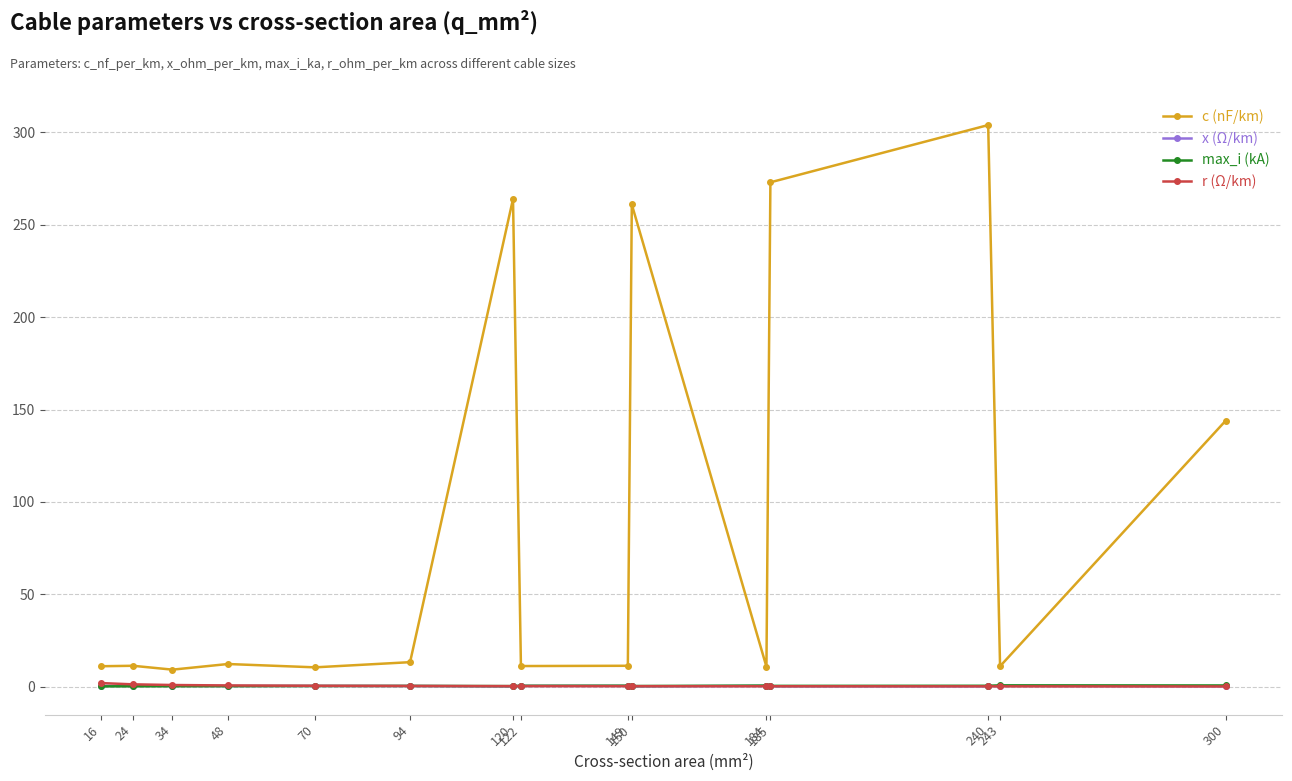

Which series has the largest range (max minus min)?

c (nF/km)